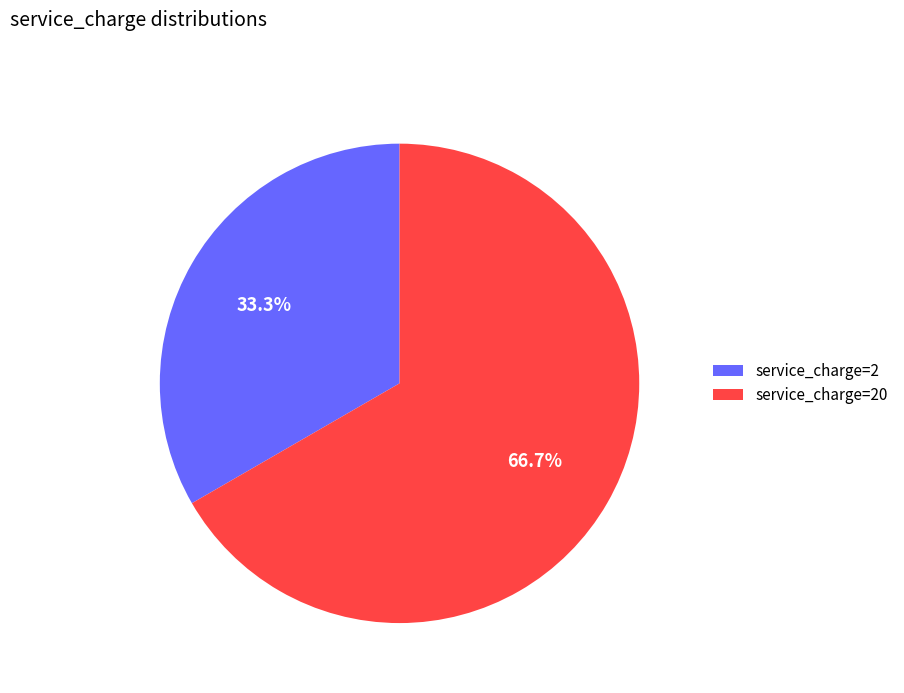

Which slice is the largest?

service_charge=20